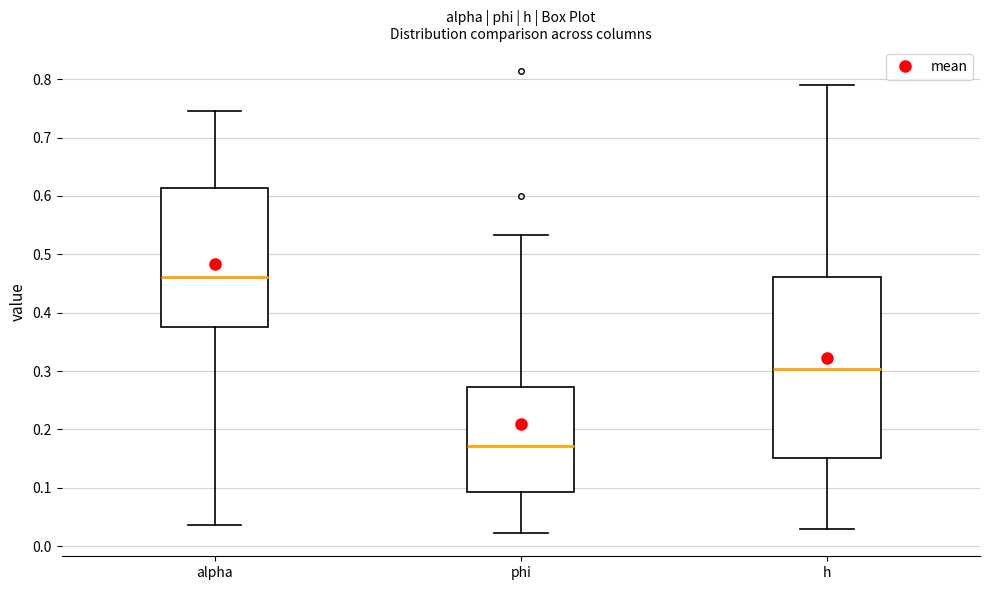

Reading left to right, transcribe this box plot: for each box, give where its median line is, the range the box spans, and where its two whiskers end, as read against the y-axis. The values are not printed on the chart, so give them approximately, as read against the axis.

alpha: median 0.46, box 0.38 to 0.61, whiskers 0.04 to 0.75
phi: median 0.17, box 0.09 to 0.27, whiskers 0.02 to 0.53
h: median 0.30, box 0.15 to 0.46, whiskers 0.03 to 0.79